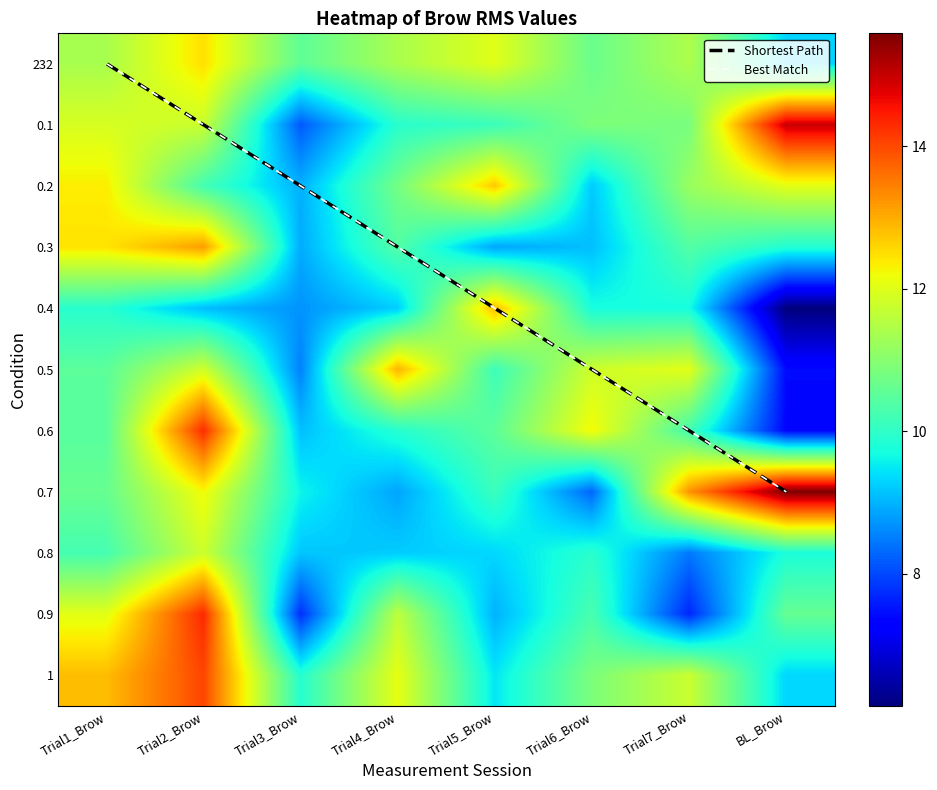

What is the spread (max minus min) of values at BL_Brow?

9.4